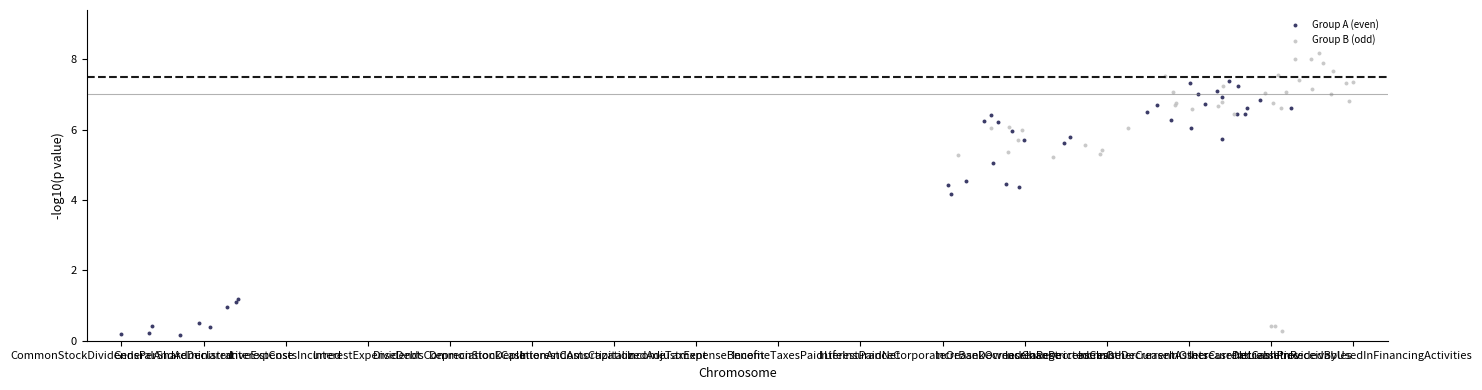

Which series contains the highest Y value?

Group B (odd)